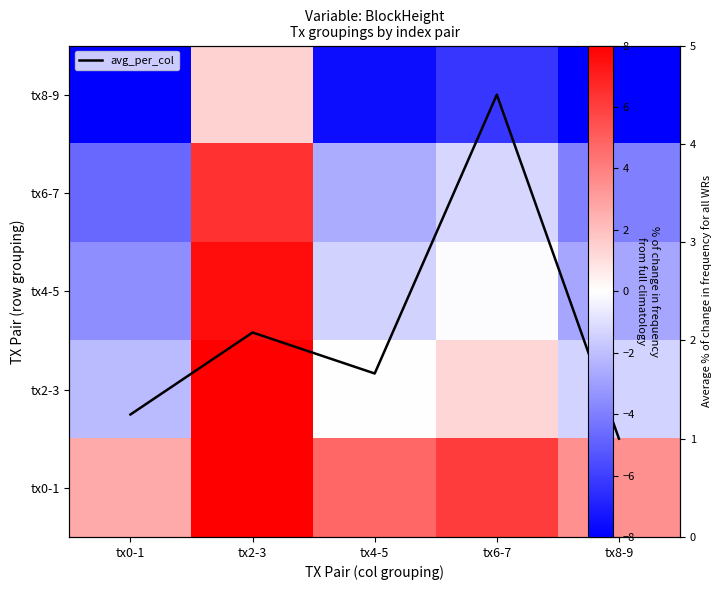

List the series in order of their peak value, lowest first.

tx8-9, avg_per_col, tx6-7, tx4-5, tx2-3, tx0-1